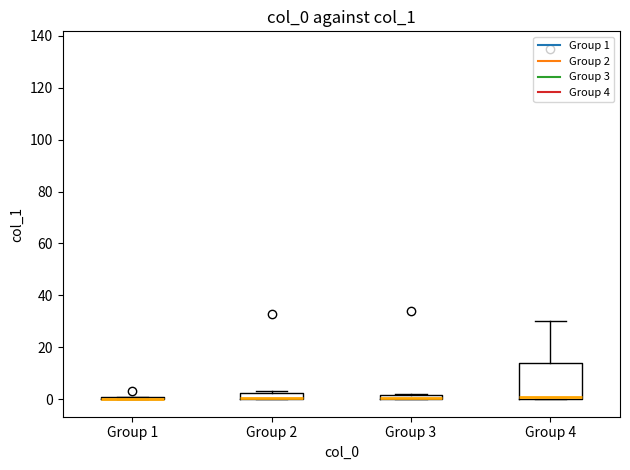

Comparing the boxes themselves (not the whiskers), which one is the tallest?

Group 4